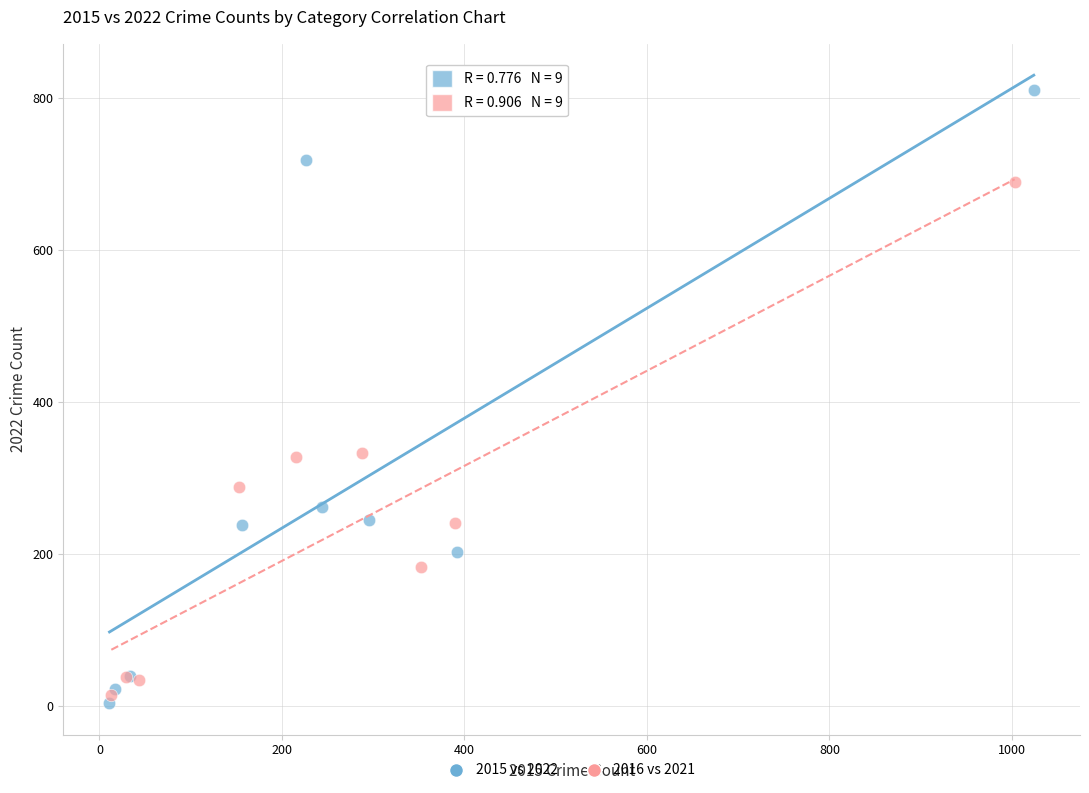

Which series contains the highest Y value?

2015 vs 2022